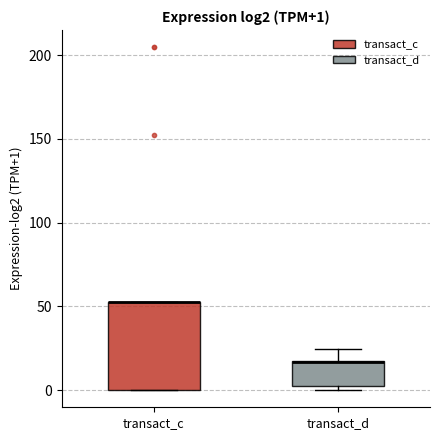

Which box is the tallest, from its lower edge to its upper edge?

transact_c